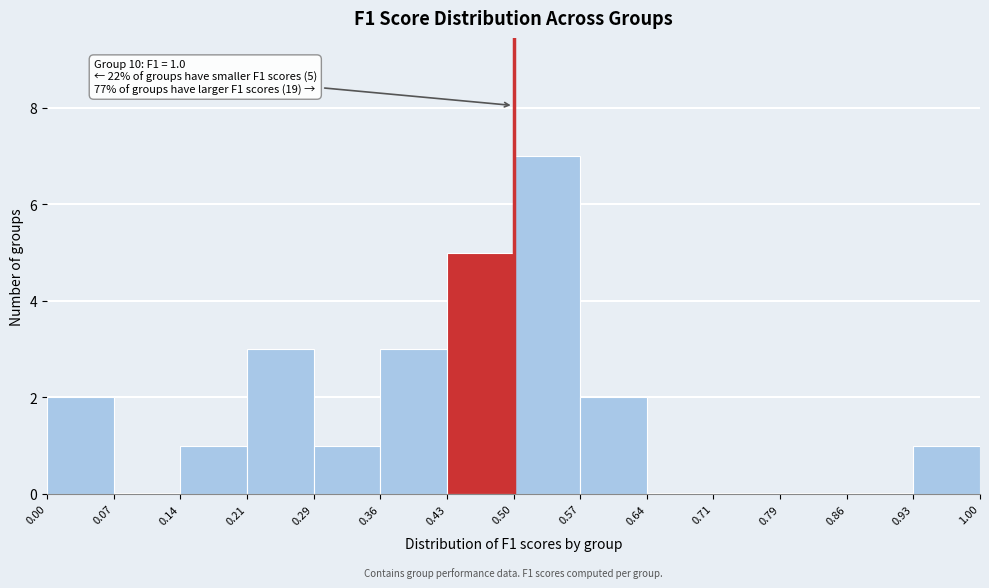

Which range on the x-axis has the tallest bar?

0.50 to 0.57